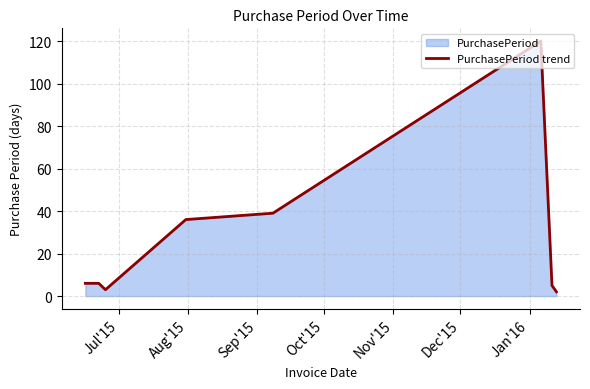

What is the greatest value displayed?

120